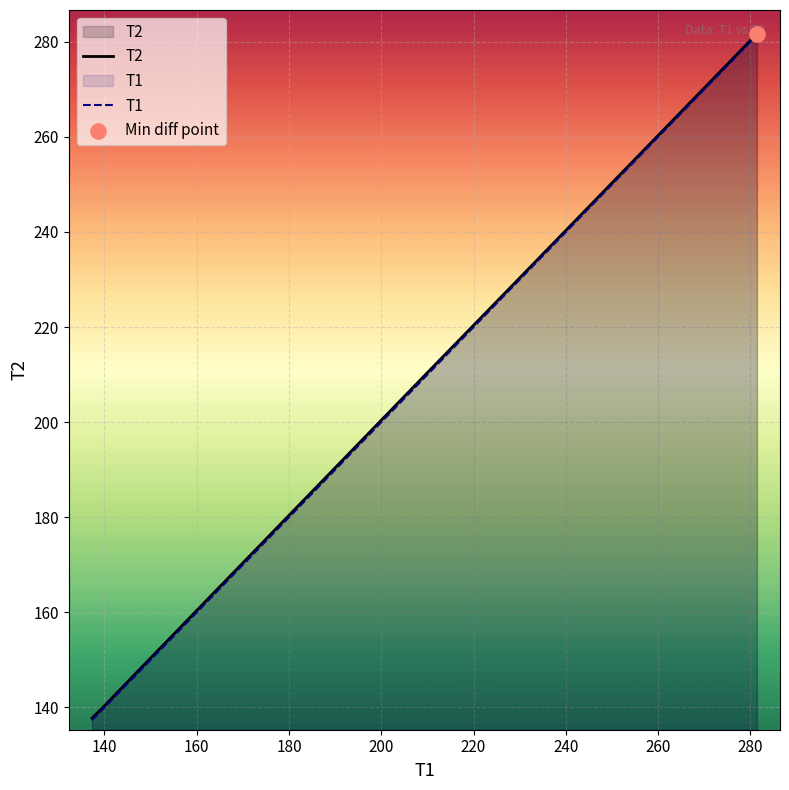

What are all the series names shown in the legend?

T2, T1